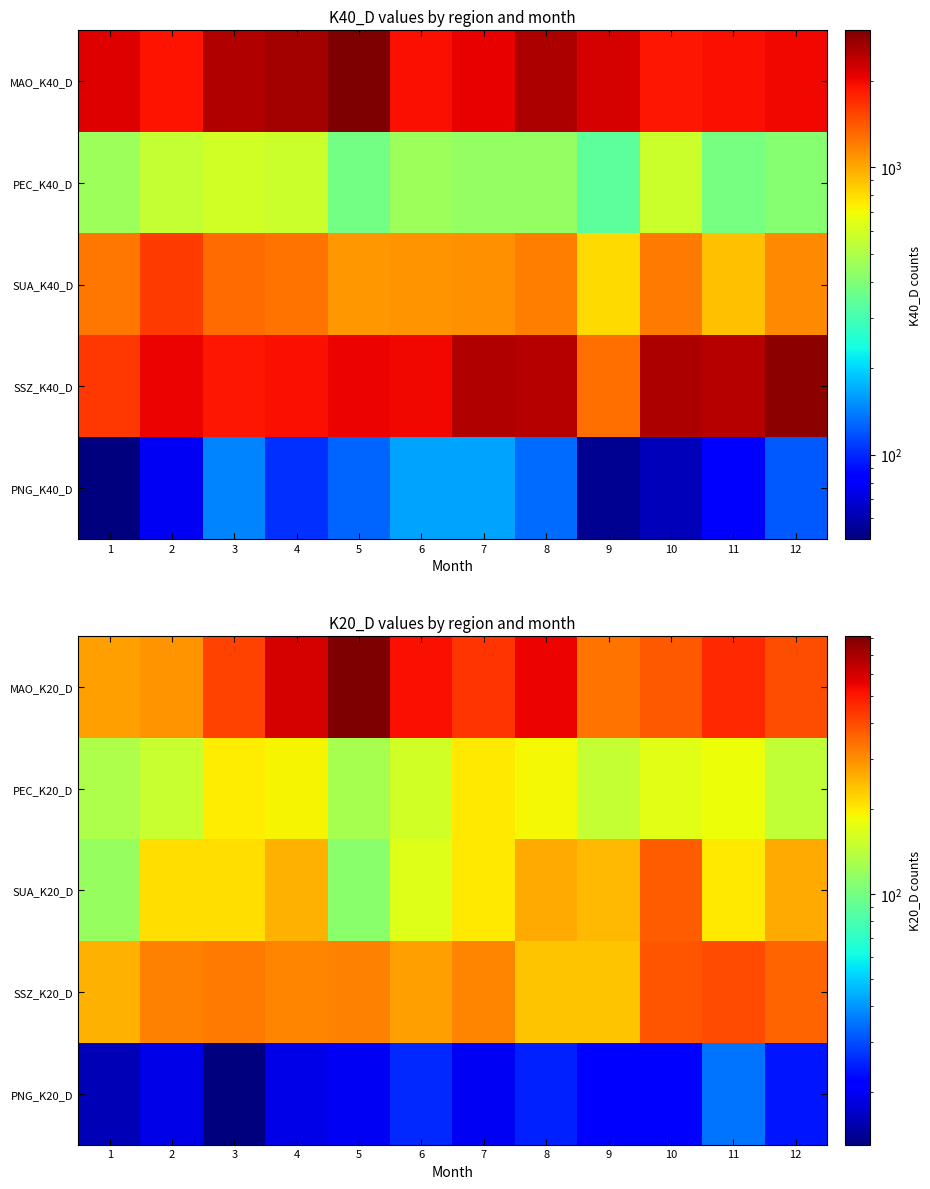

At which category does the chart reach its minimum across all series?

3